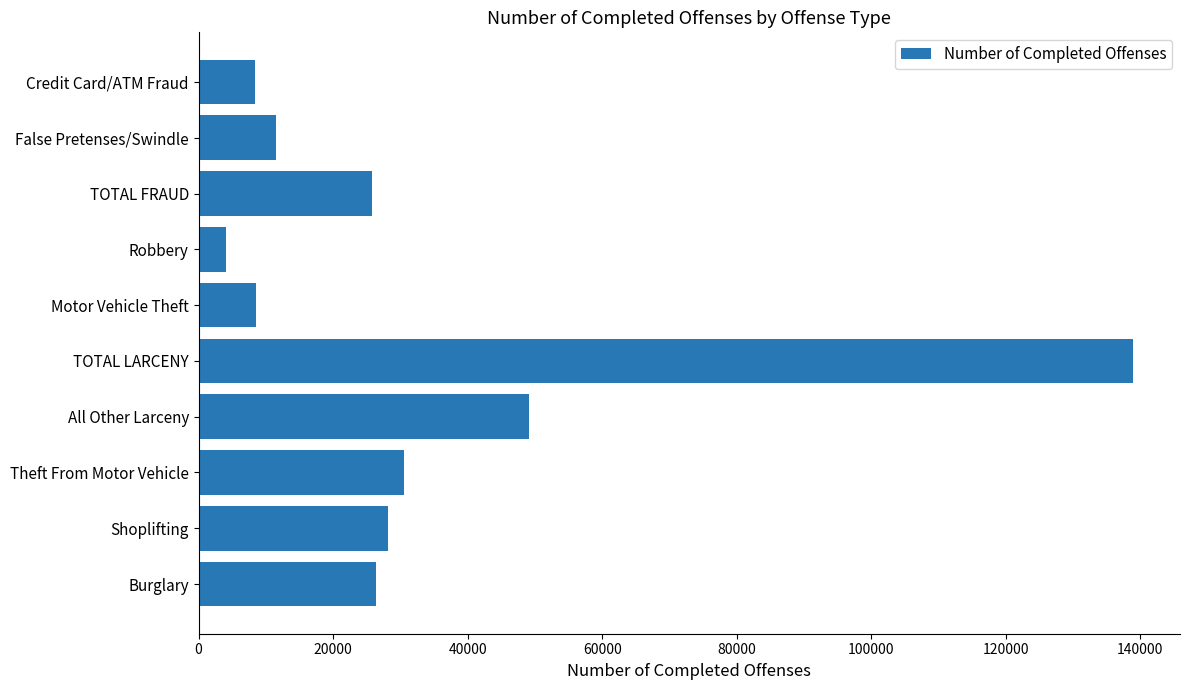

Approximately how many times larger is the value at Theft From Motor Vehicle compared to Motor Vehicle Theft?

3.6